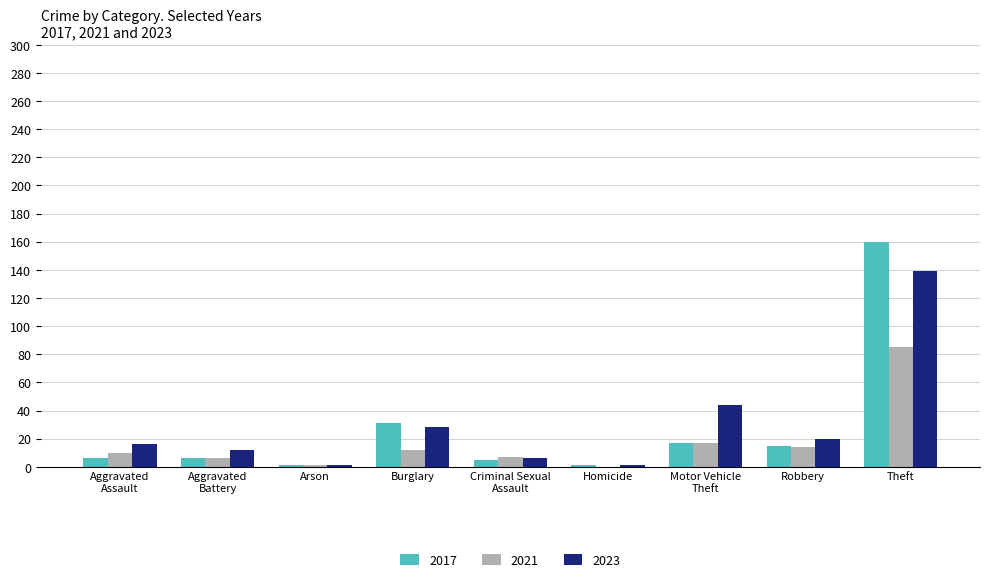

What is the maximum value shown in the chart?

160